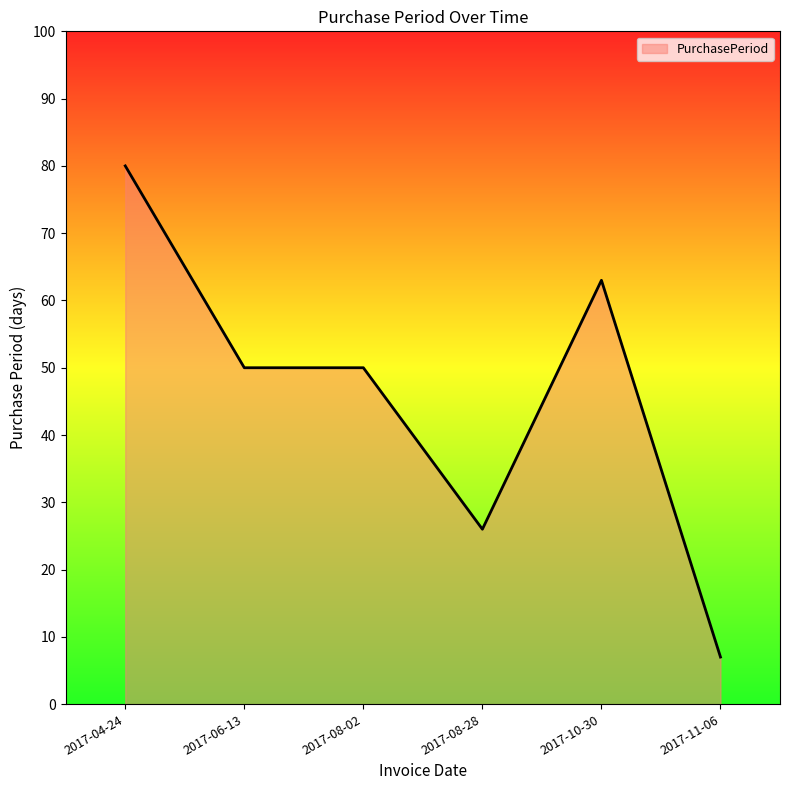

What is the change in value from 2017-08-28 to 2017-10-30?

+37